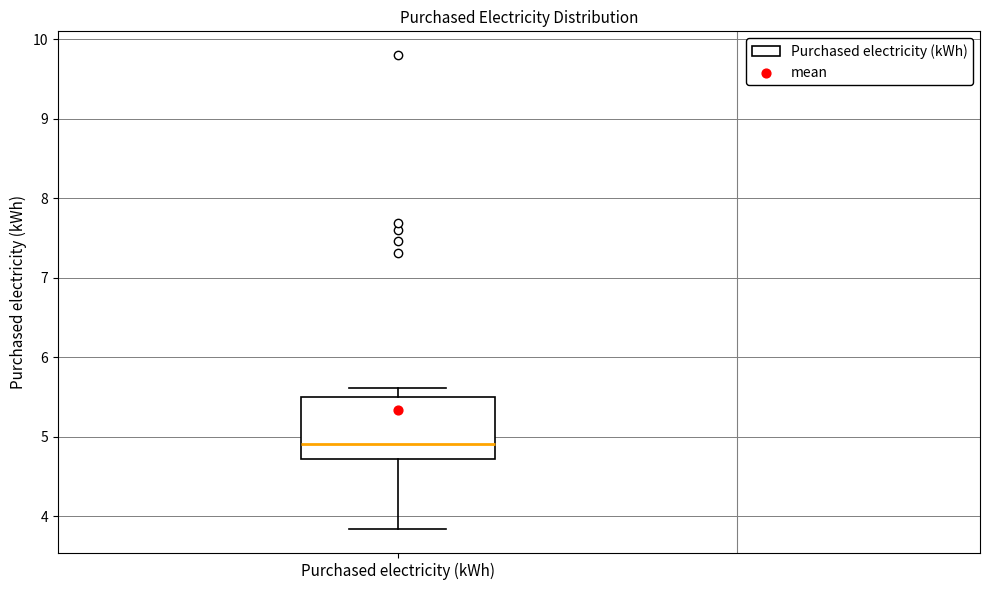

Read this box plot against the y-axis: the position of the median line, the range covered by the box, and the ends of both whiskers. The values are not printed on the chart, so give them approximately, as read against the axis.

median 4.9, box 4.7 to 5.5, whiskers 3.8 to 5.6